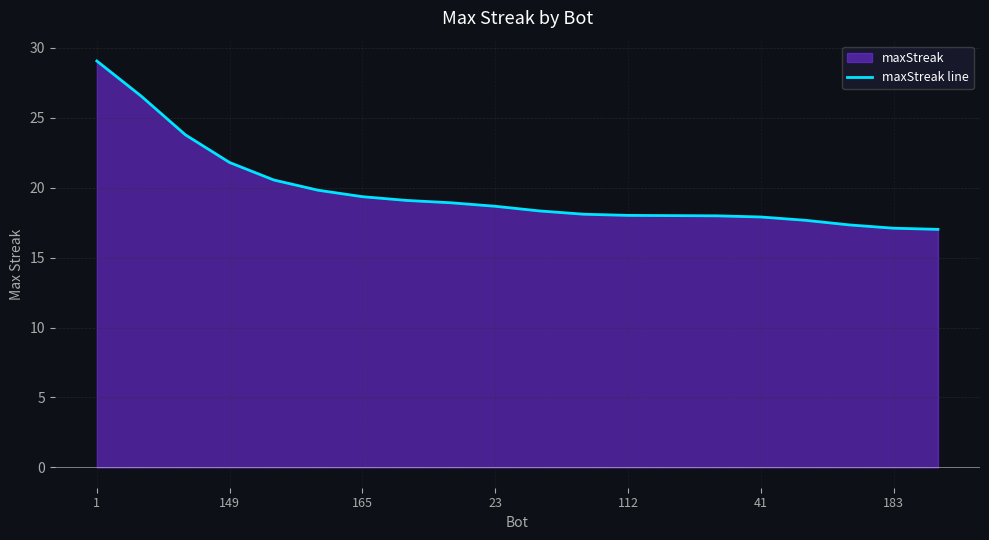

How many lines are shown in the chart?

1